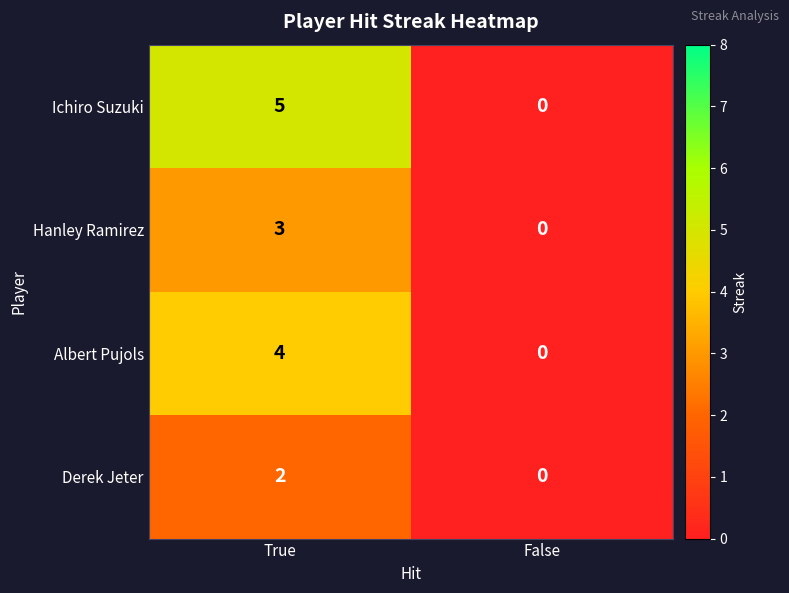

What is the difference between the Albert Pujols values at True and False?

4